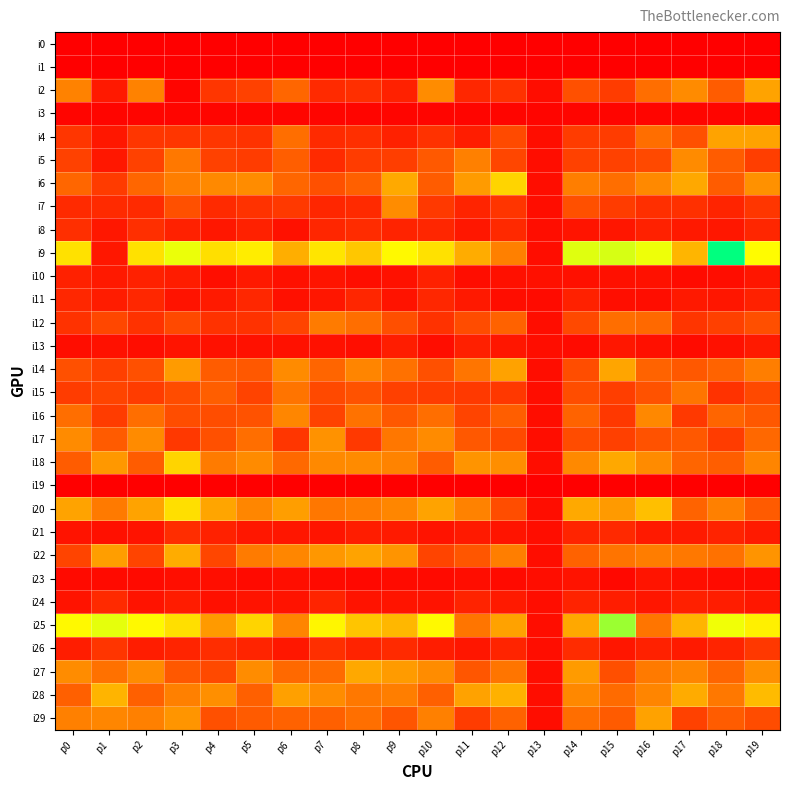

Which series has the largest total across all categories?

i9